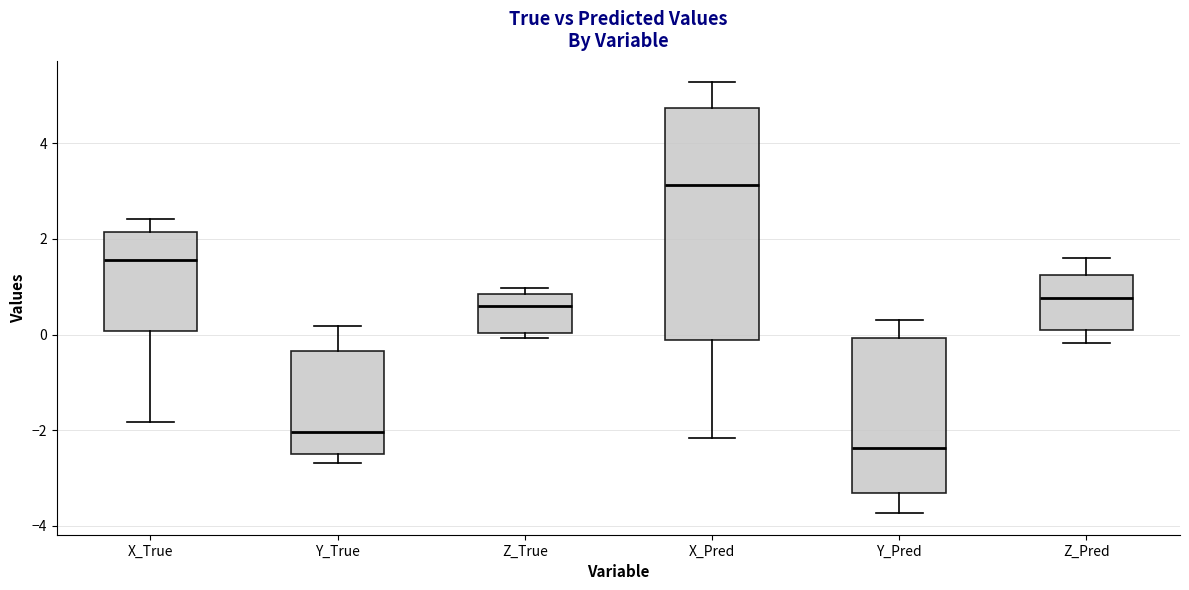

Where does the lower whisker of the box for X_Pred end on the y-axis? The values are not printed on the chart, so give them approximately, as read against the axis.

-2.2